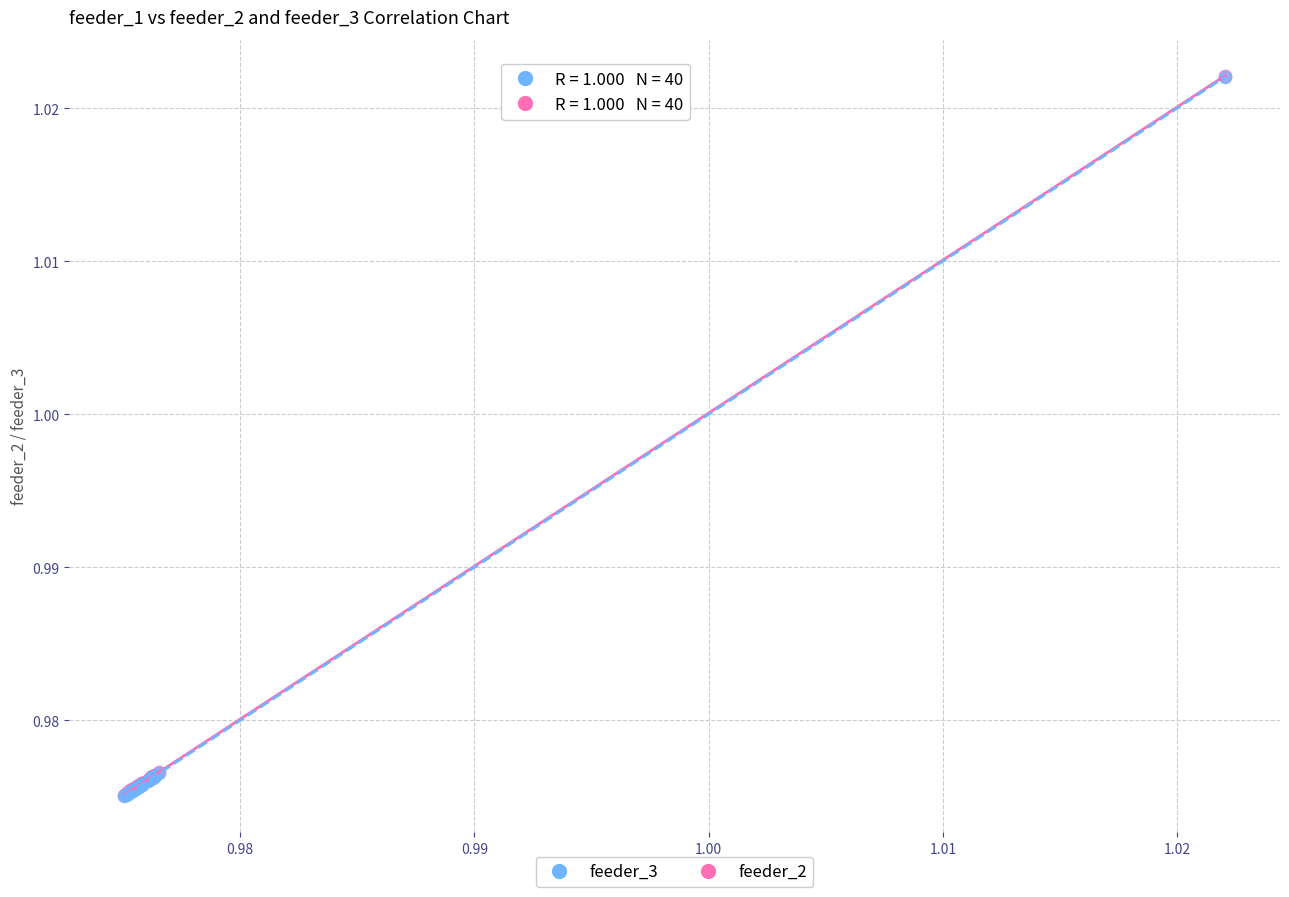

Which series has the largest Y range (max minus min)?

feeder_2